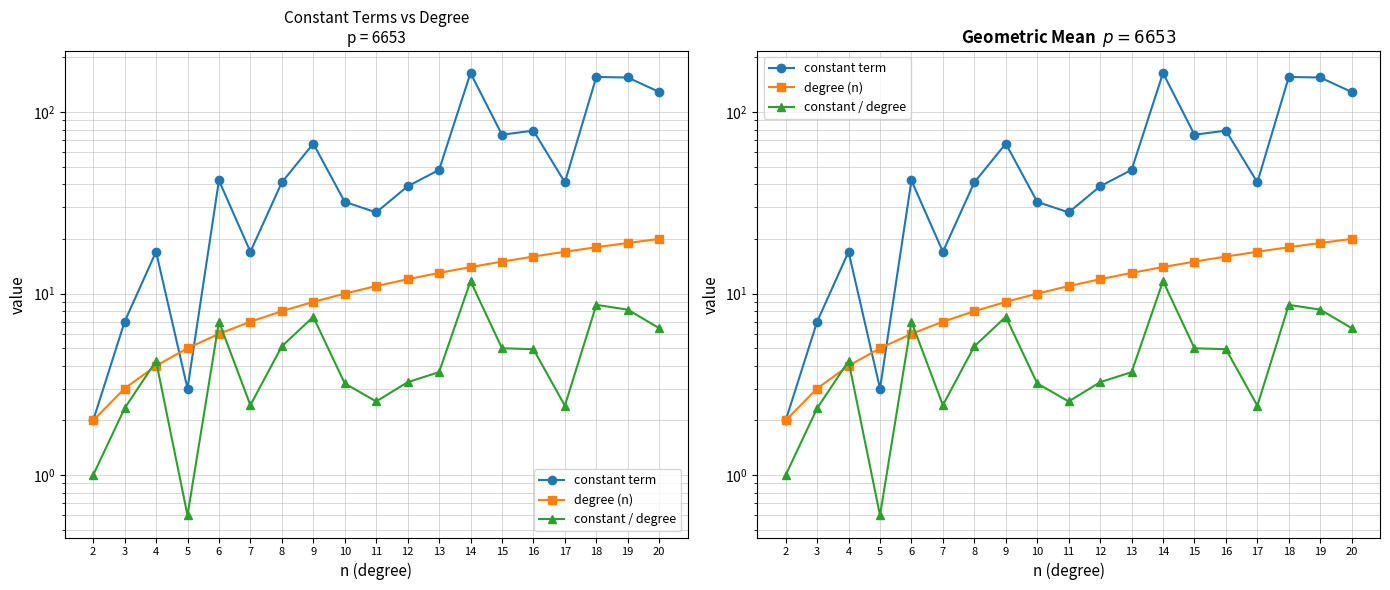

Count the number of categories in the chart.

19